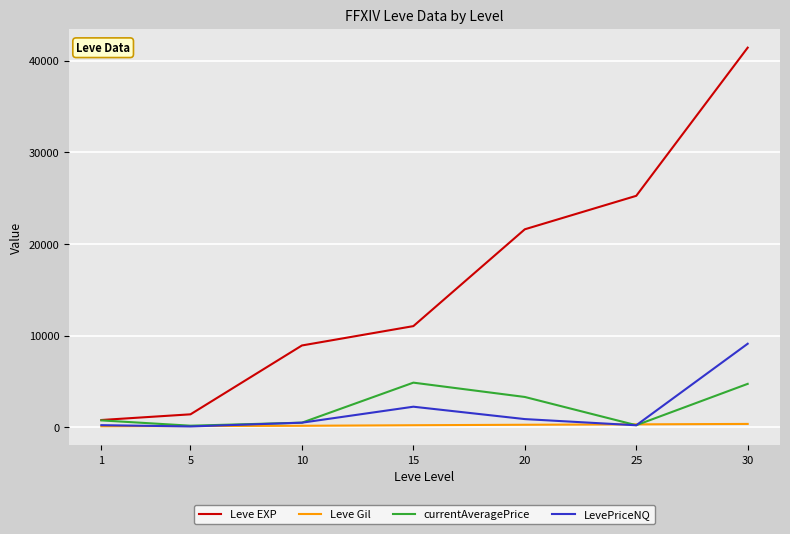

How many lines are shown in the chart?

4